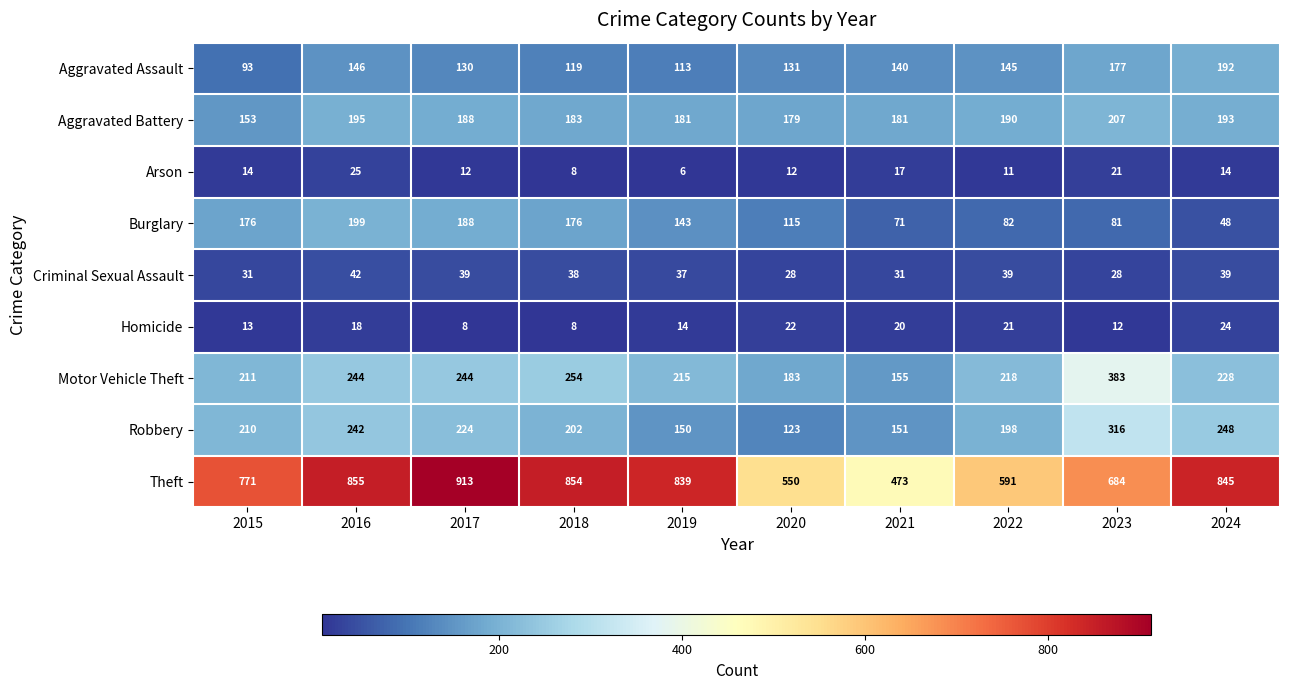

What is the sum of the Criminal Sexual Assault values at 2020 and 2023?

56